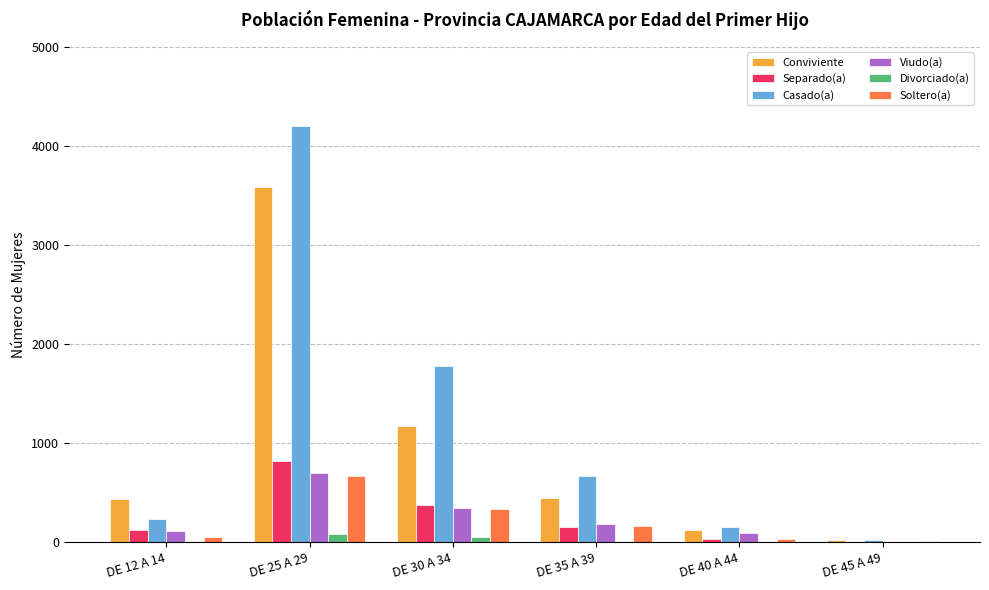

What is the greatest value displayed?

4204